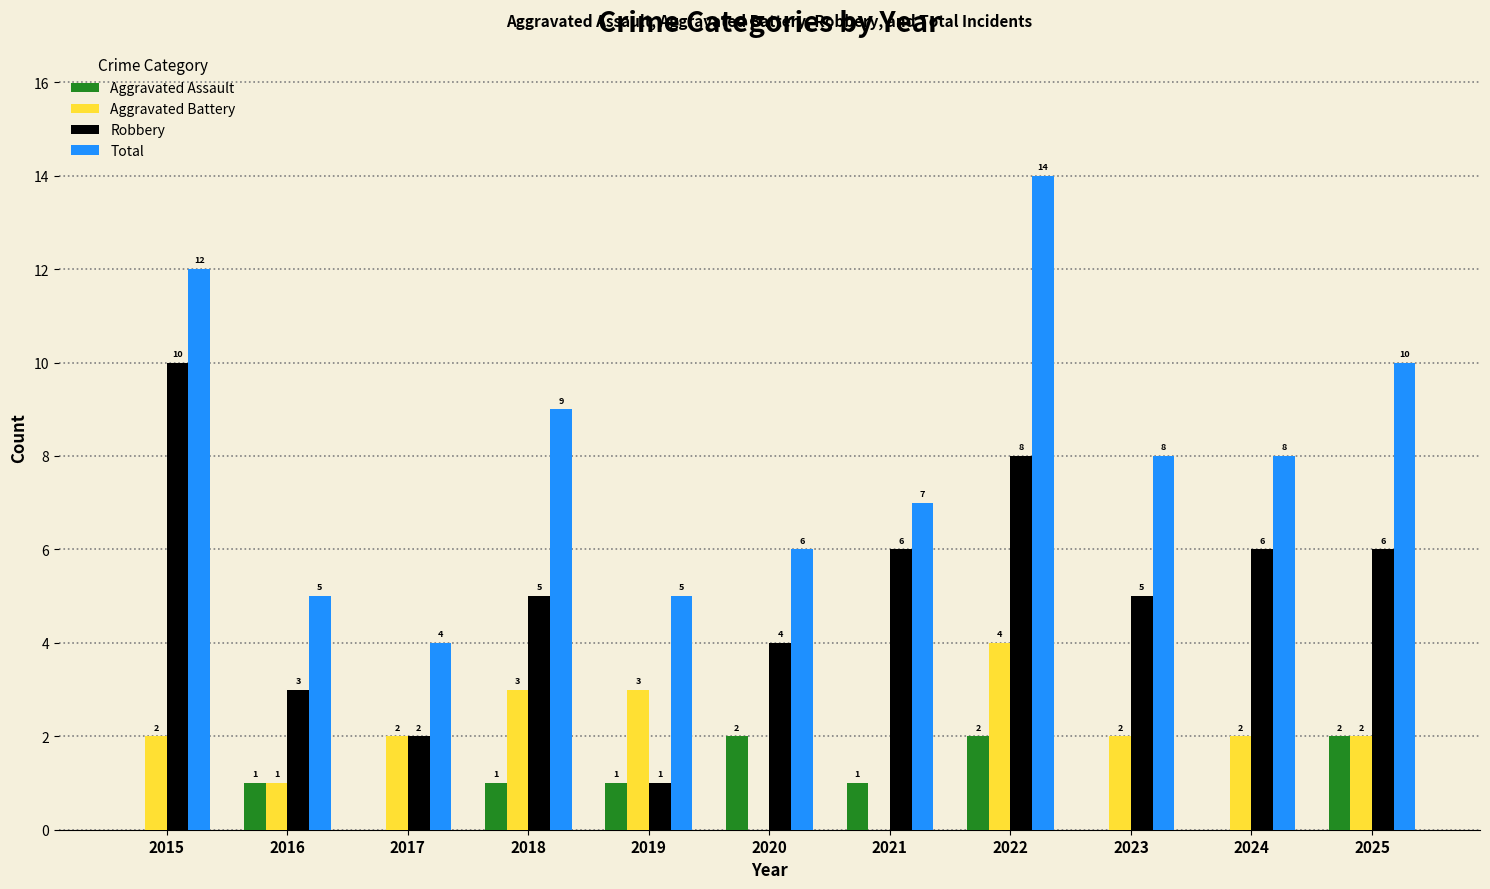

Is it true that Aggravated Assault equals 1 at 2019?

True